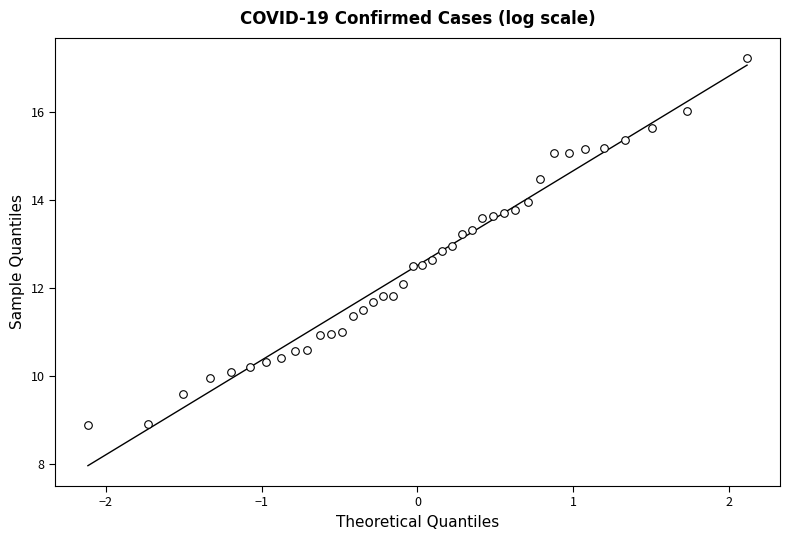

What is the range of Y values (max minus min)?

8.3